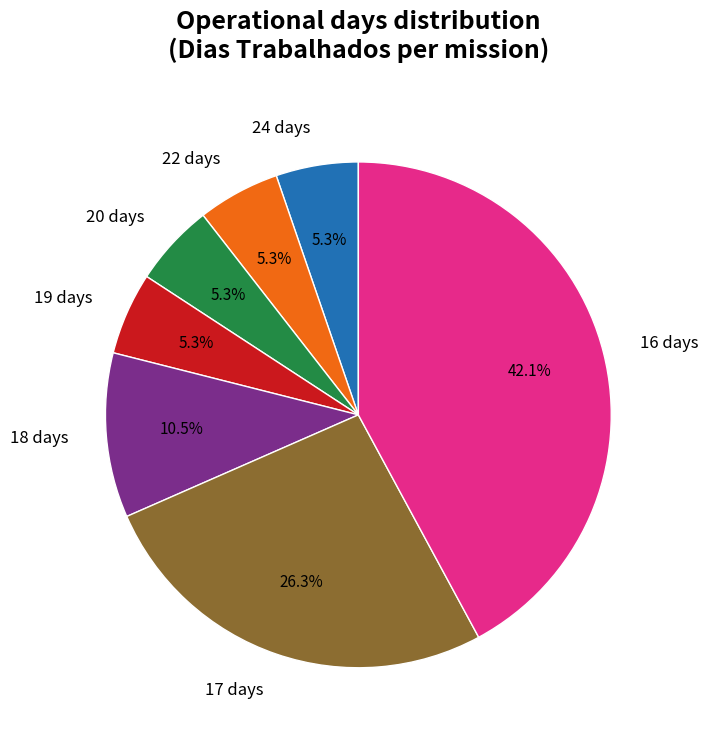

What is the largest slice in the pie chart?

16 days